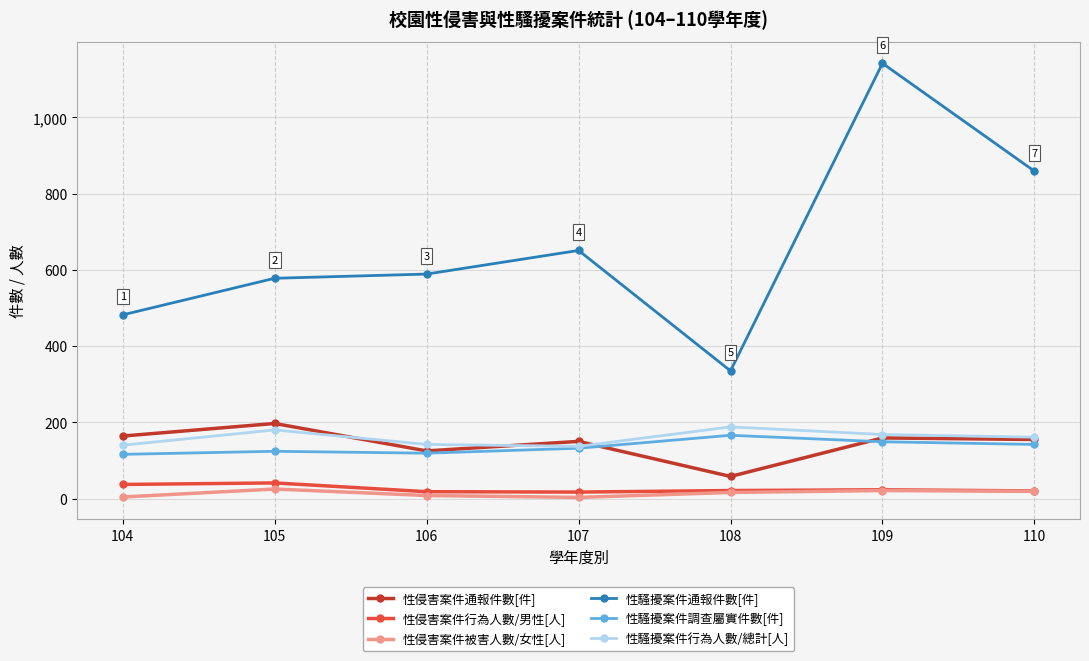

What is the value of the 性侵害案件行為人數/男性[人] point at the 1st from the left?

37